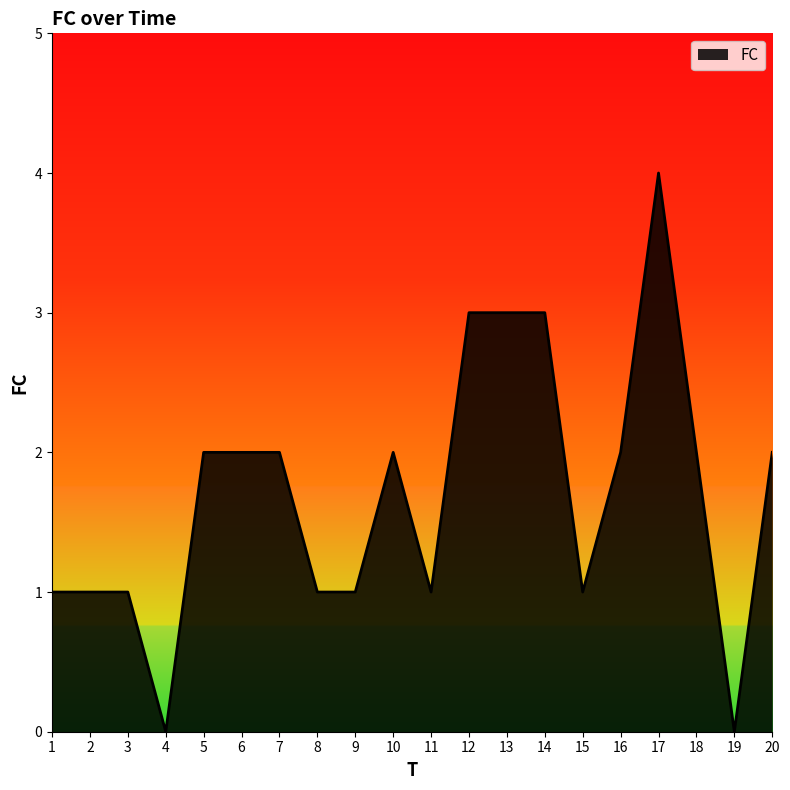

At which category does the chart reach its peak across all series?

17